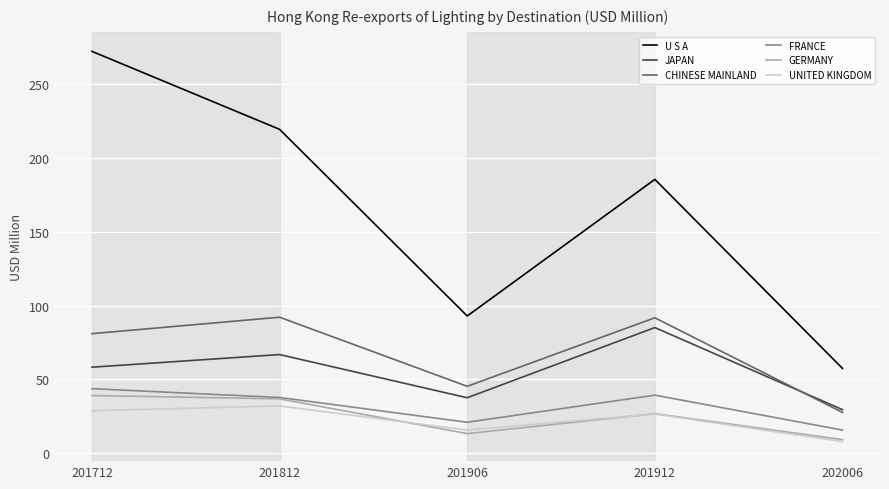

Where is the first local maximum for UNITED KINGDOM?

201812